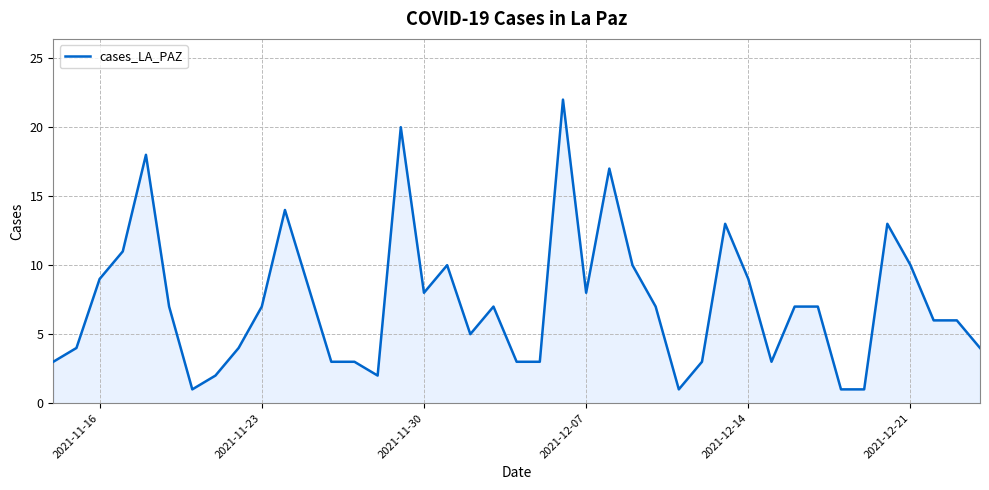

What is the maximum value shown in the chart?

22